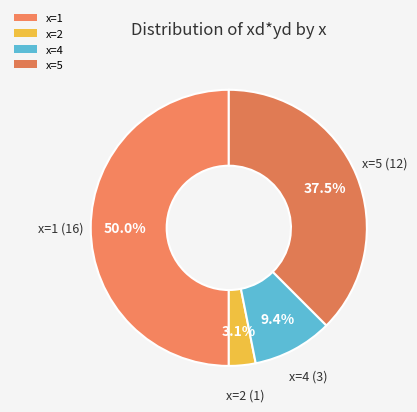

Count the number of slices in the pie.

4